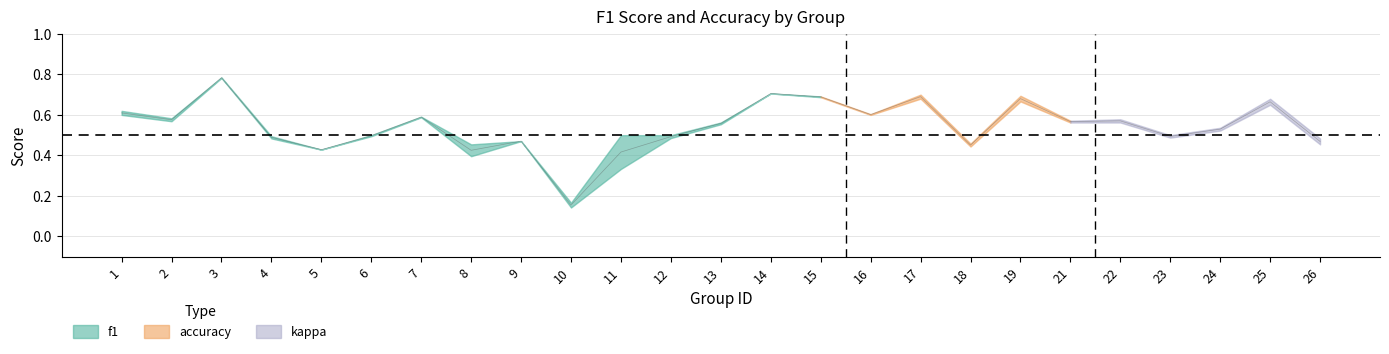

What is the difference between the maximum and minimum values?

0.6